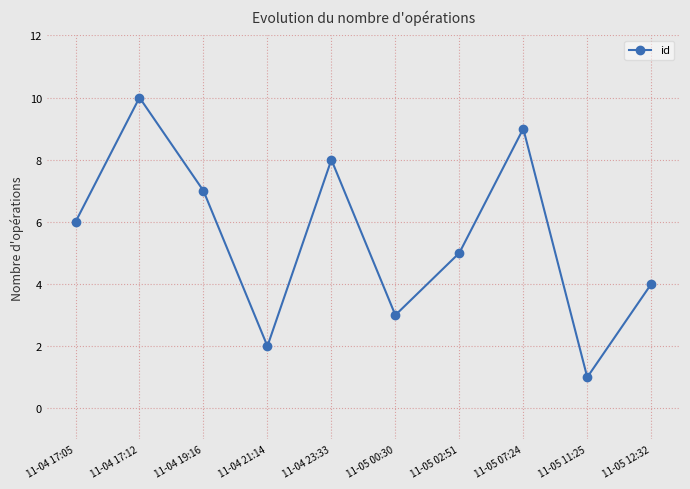

How many lines are shown in the chart?

1